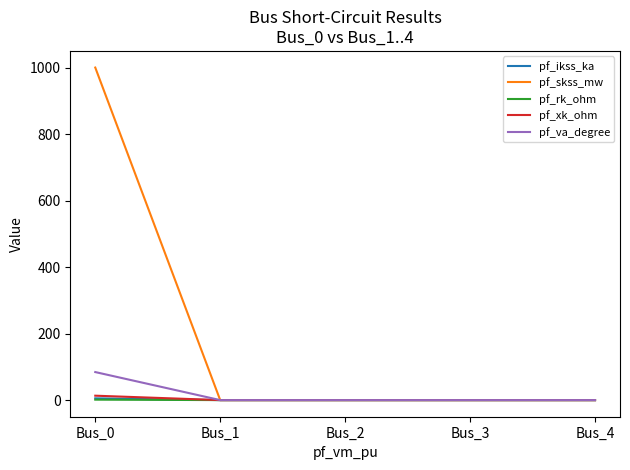

Which series has the largest range (max minus min)?

pf_skss_mw